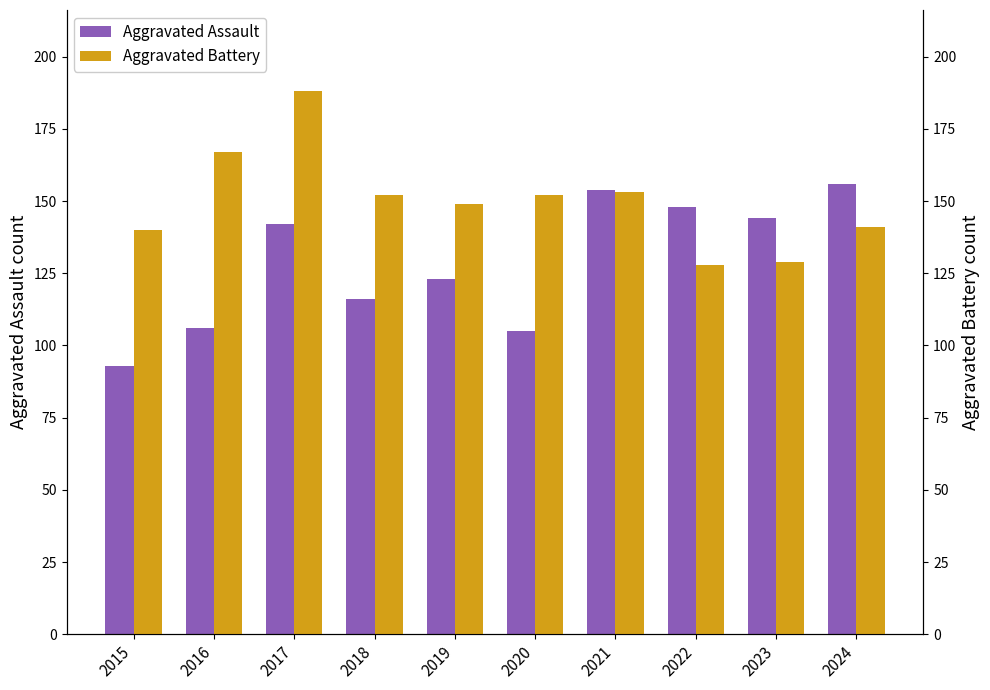

Reading right to left, transcribe all the data shown in this chart.

Aggravated Assault: 2024=156	2023=144	2022=148	2021=154	2020=105	2019=123	2018=116	2017=142	2016=106	2015=93
Aggravated Battery: 2024=141	2023=129	2022=128	2021=153	2020=152	2019=149	2018=152	2017=188	2016=167	2015=140